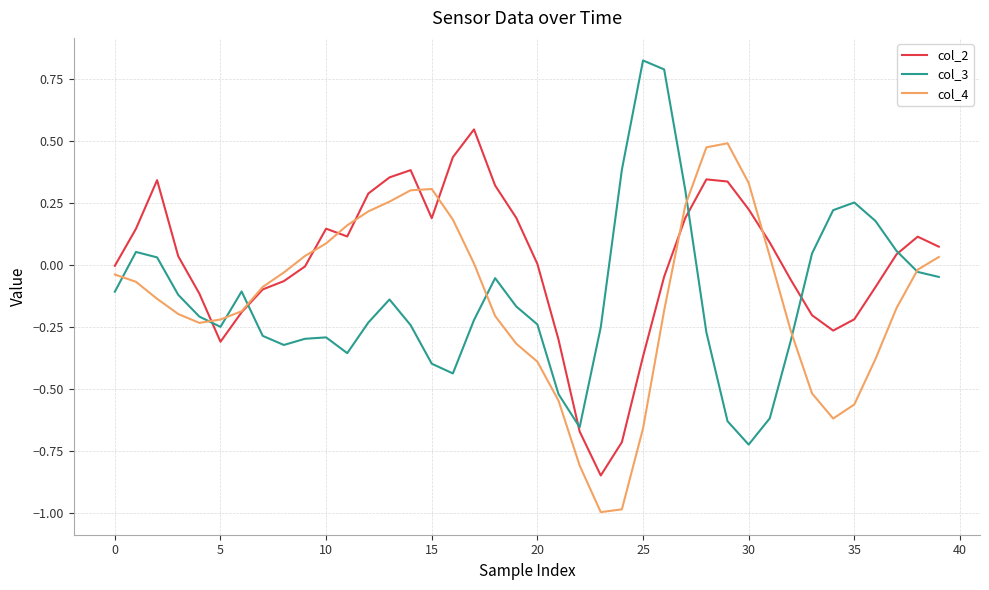

Which series has the largest total across all categories?

col_2